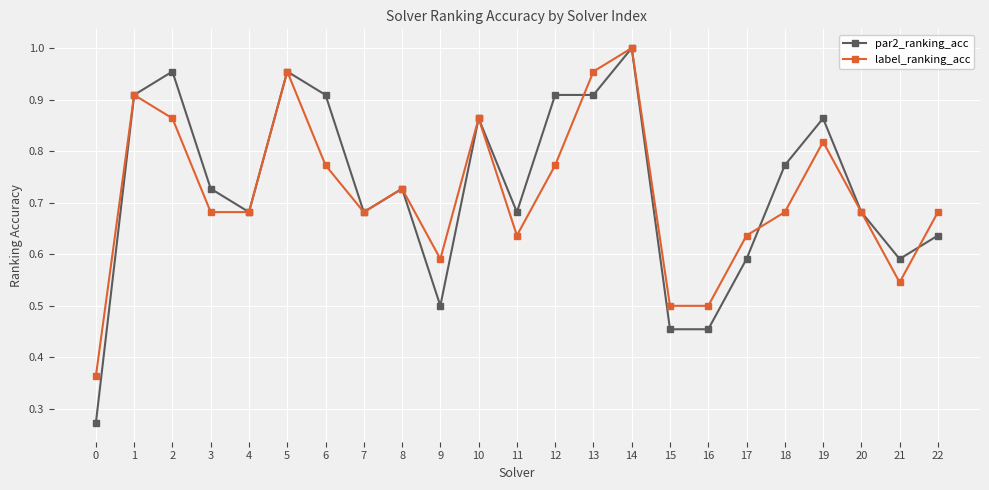

True or false: label_ranking_acc and par2_ranking_acc intersect in this chart.

True